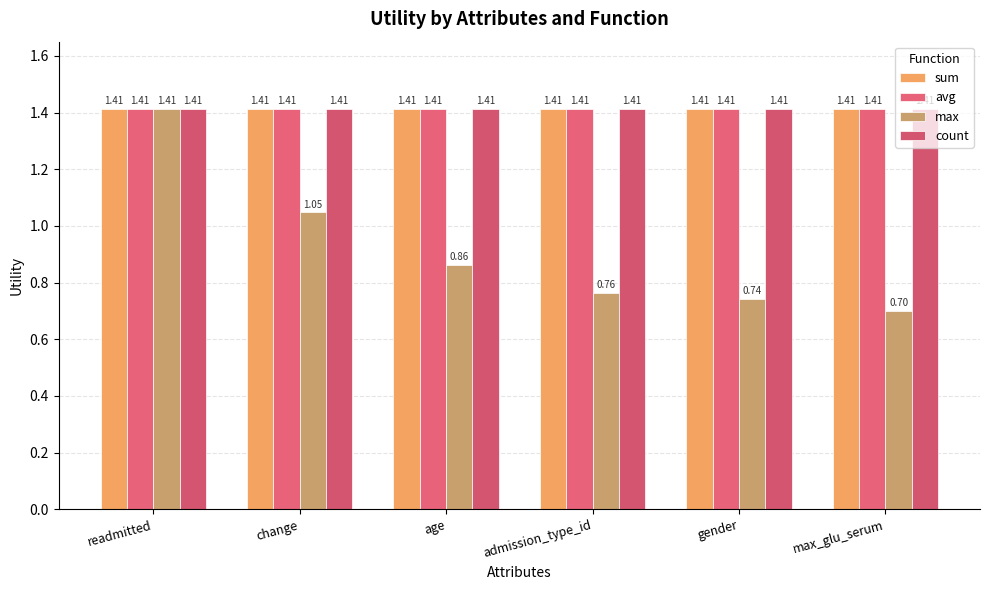

How many data points does each series have?

6